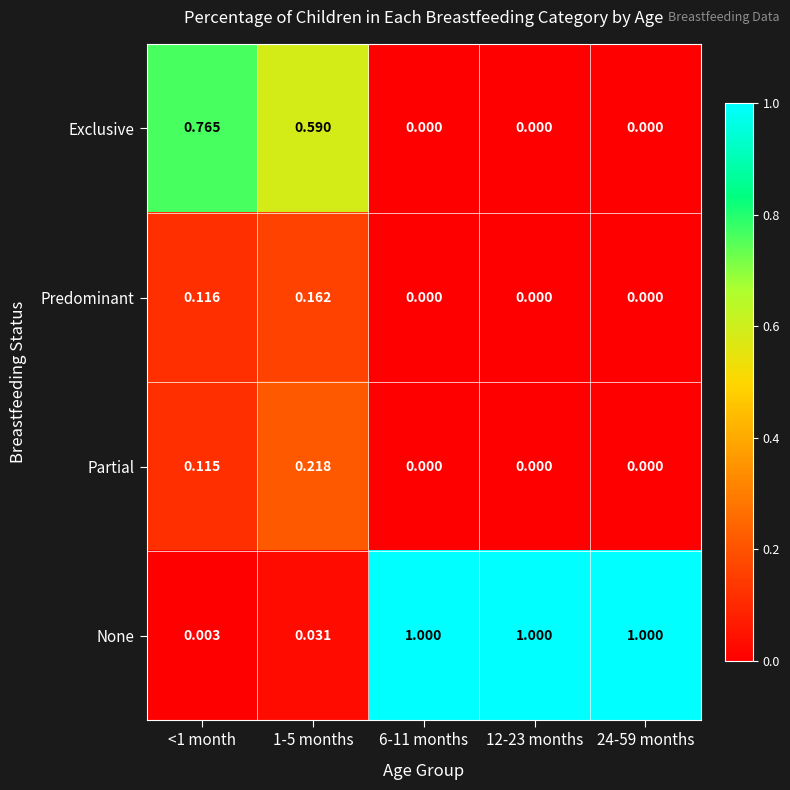

Rank the series at <1 month from highest to lowest value.

Exclusive, Predominant, Partial, None